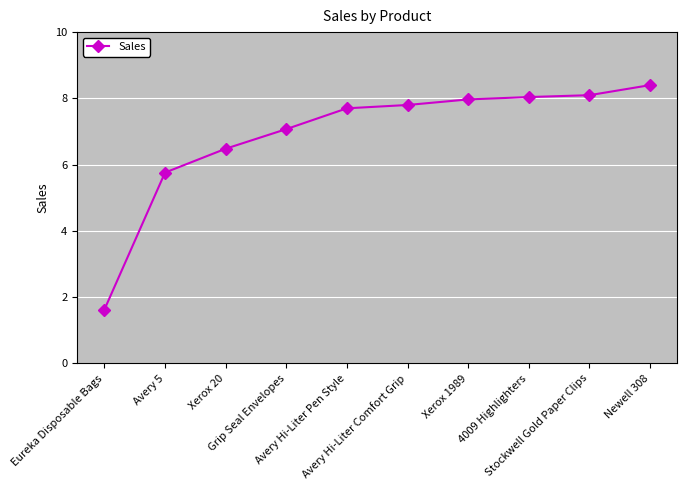

What value does the data have at Avery Hi-Liter Pen Style?

7.7